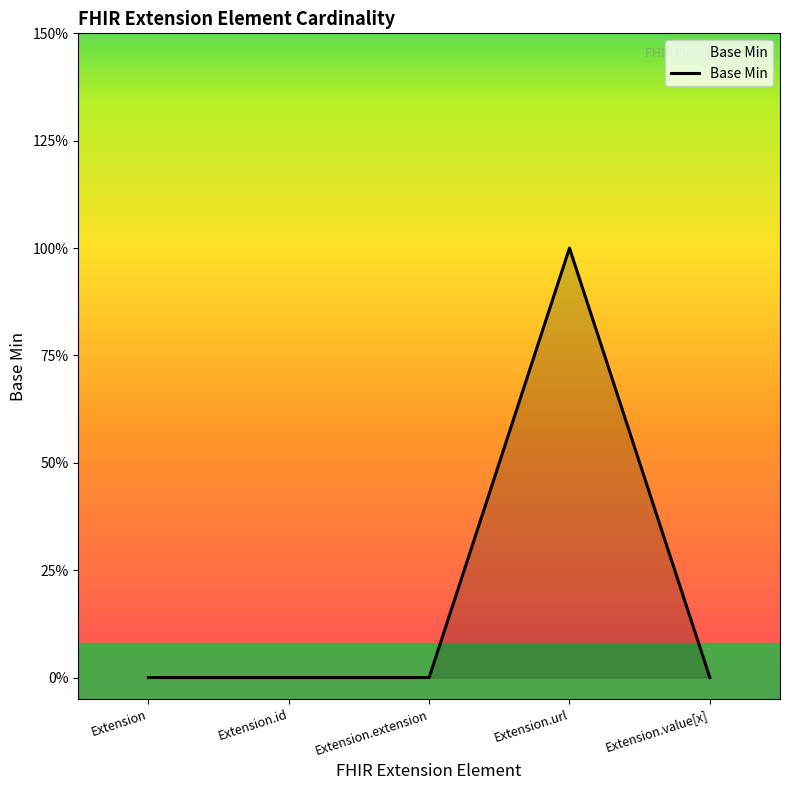

Is this an area chart (filled region under the line)?

Yes